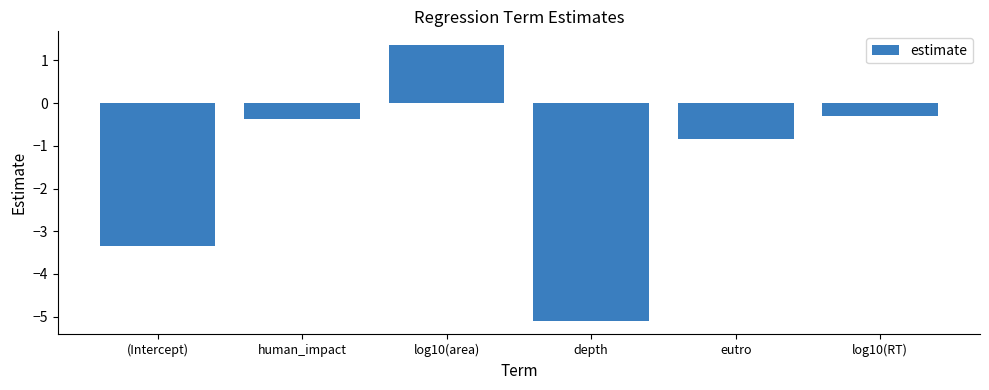

The value at log10(RT) is -0.3. True or false?

True